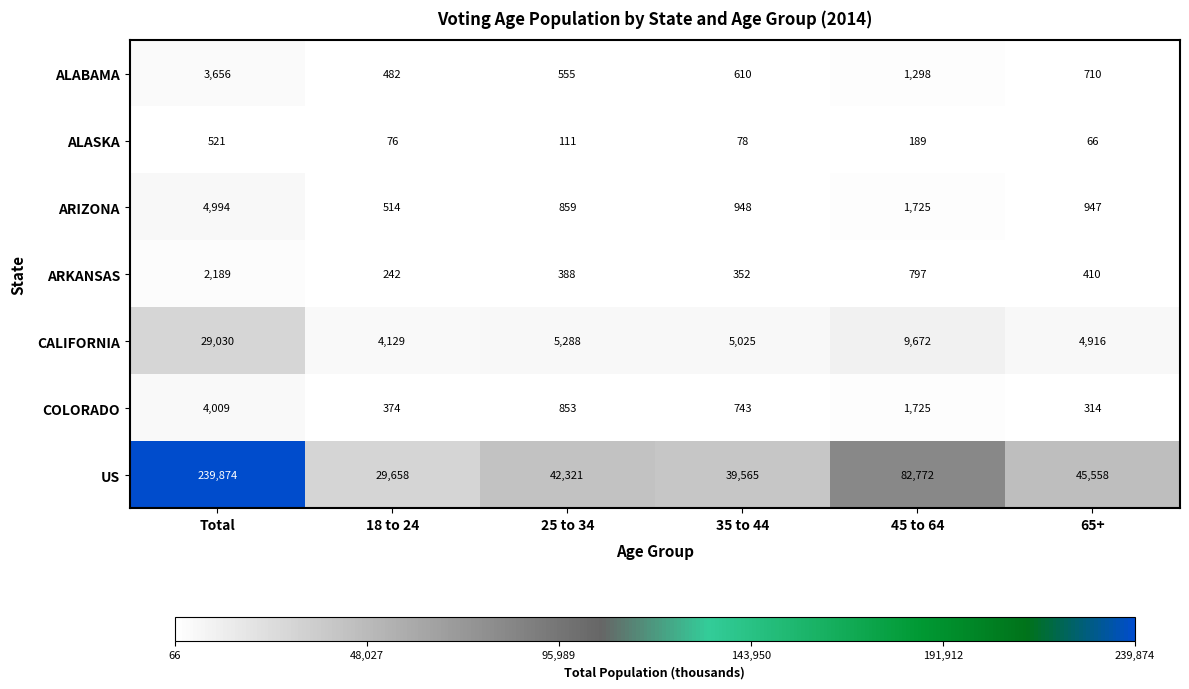

Rank the series at 65+ from highest to lowest value.

US, CALIFORNIA, ARIZONA, ALABAMA, ARKANSAS, COLORADO, ALASKA